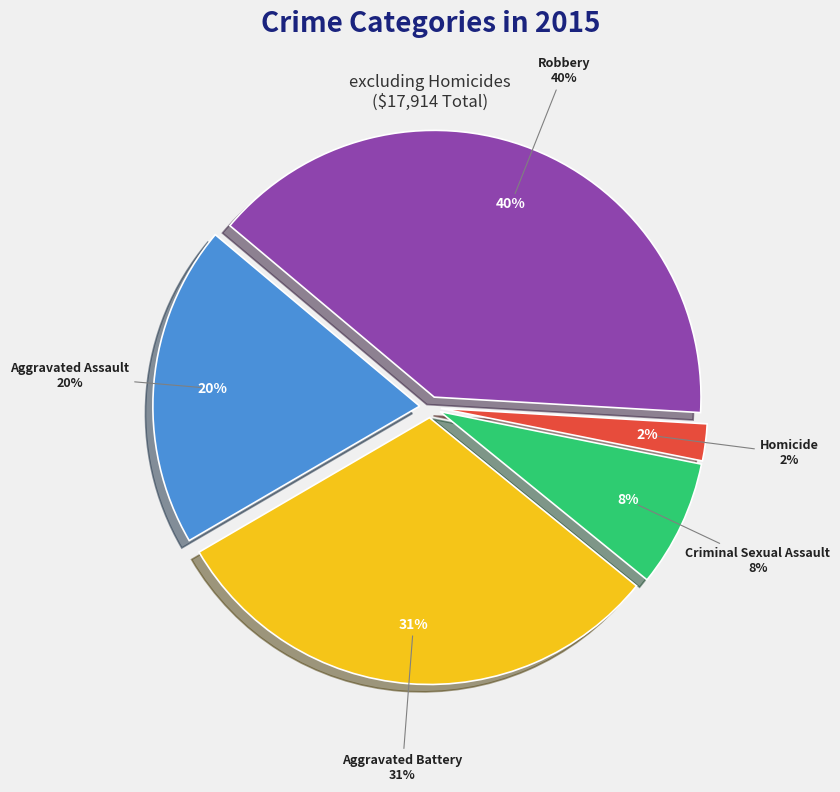

Is the sum of Homicide and Robbery greater than half?

No